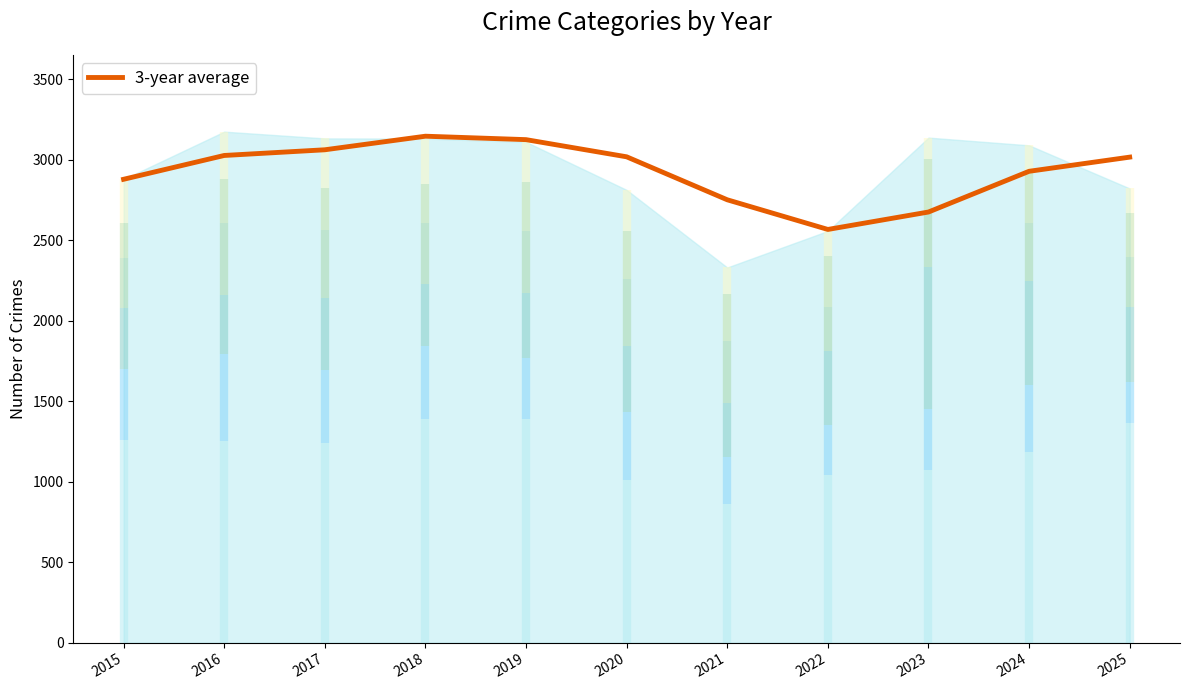

Where does the data first go above 3016?

2016